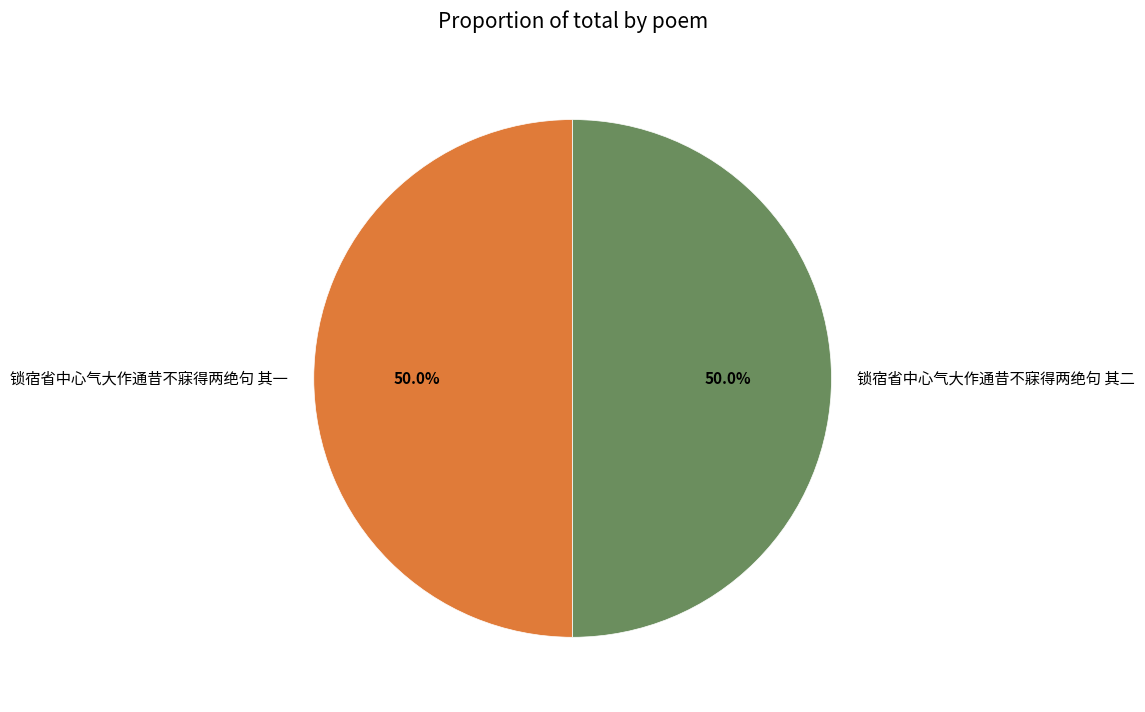

How much of the chart is everything except 锁宿省中心气大作通昔不寐得两绝句 其一?

50.0%